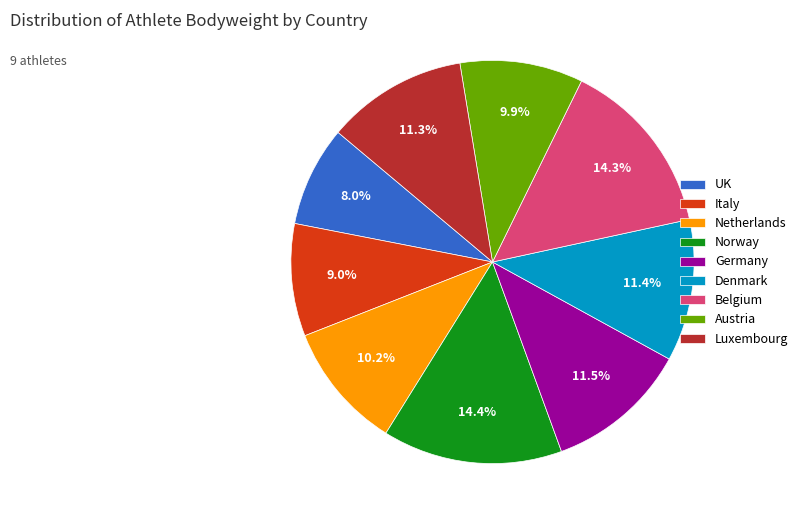

Count the number of slices in the pie.

9